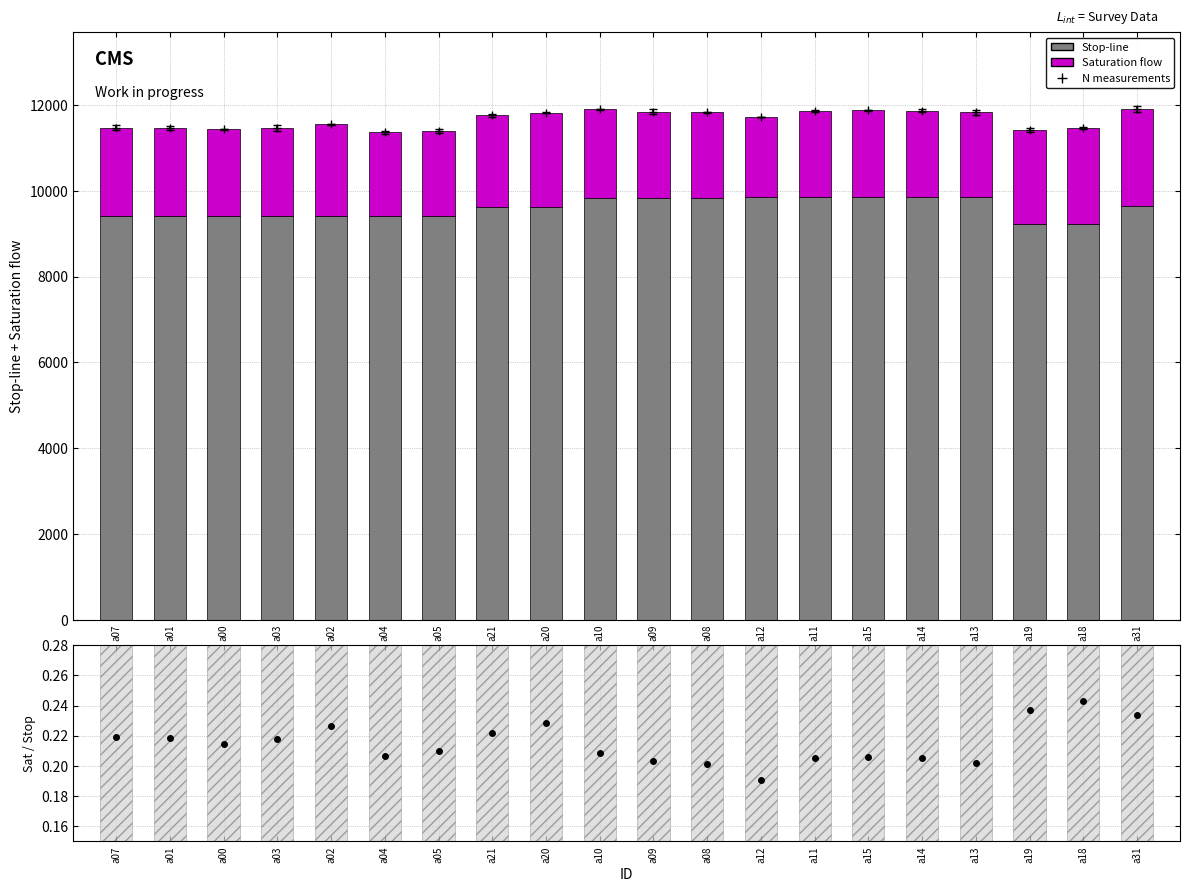

What position from the right is a08?

9